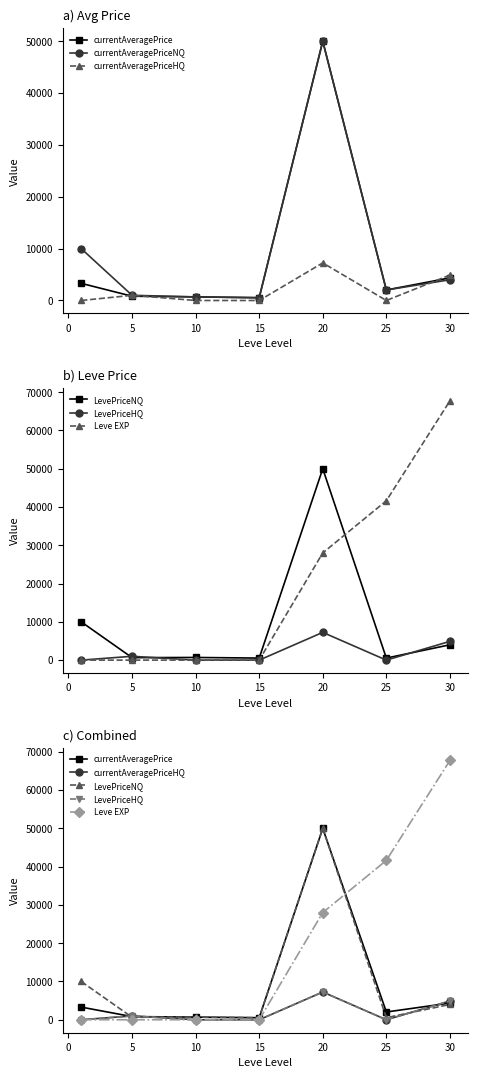

True or false: currentAveragePriceNQ has more than 1 interior local peaks.

False